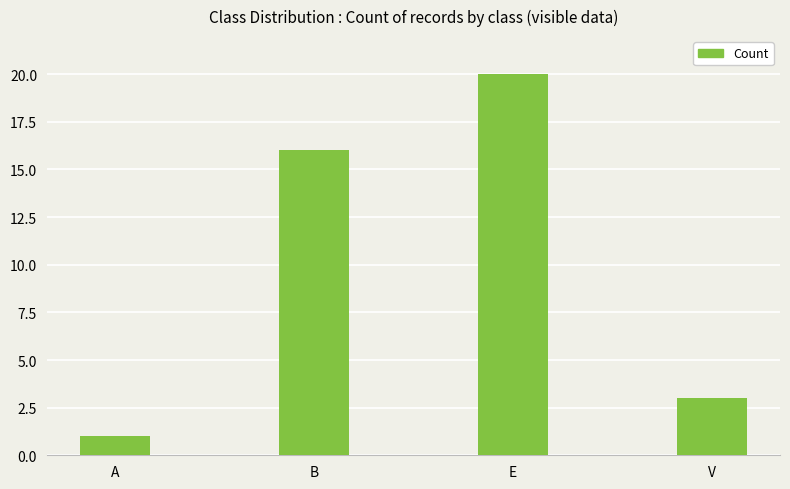

What position from the left is V?

4